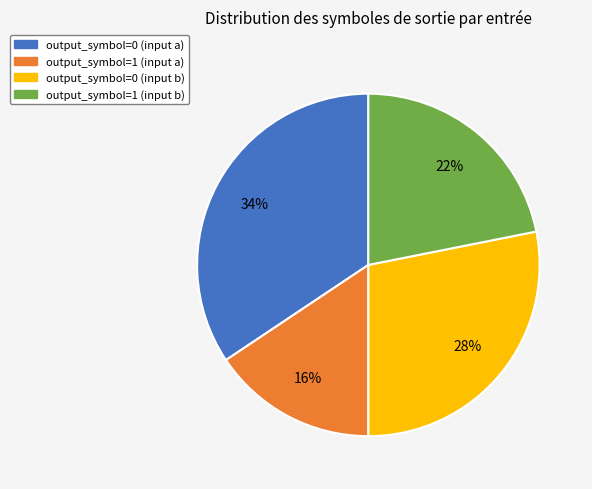

Is it true that output_symbol=0 (input b) is 17% of the pie?

False